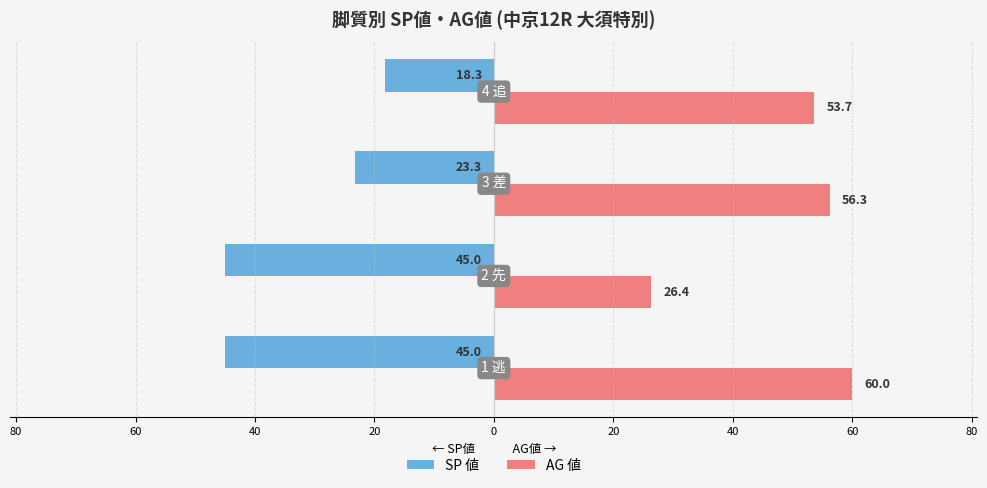

Reading left to right, list all the values displayed in this chart.

SP 値: -45.0	-45.0	-23.3	-18.3
AG 値: 60.0	26.4	56.3	53.7